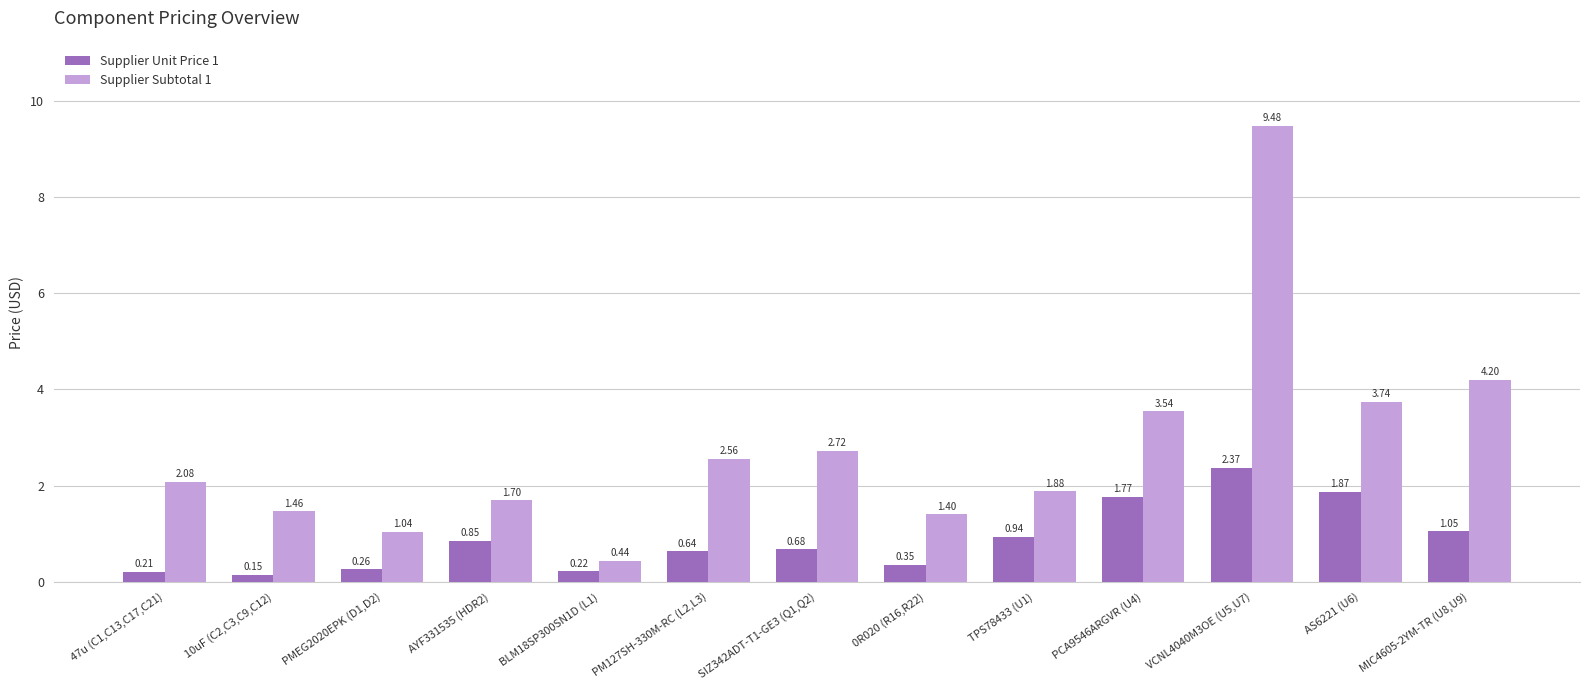

What is the sum of all Supplier Subtotal 1 values?

36.2